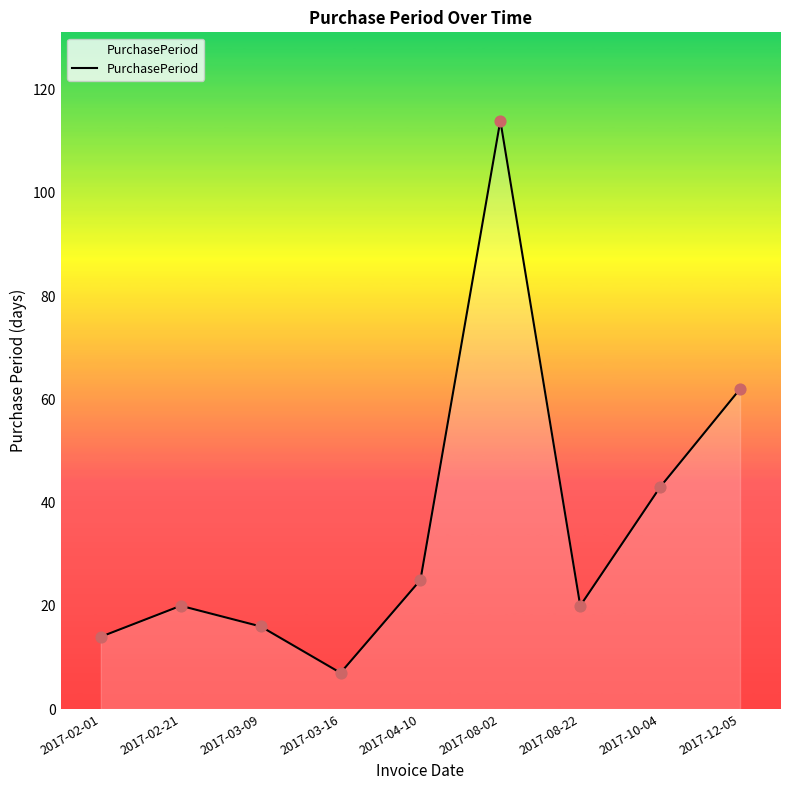

Approximately how many times larger is the value at 2017-08-02 compared to 2017-12-05?

1.8